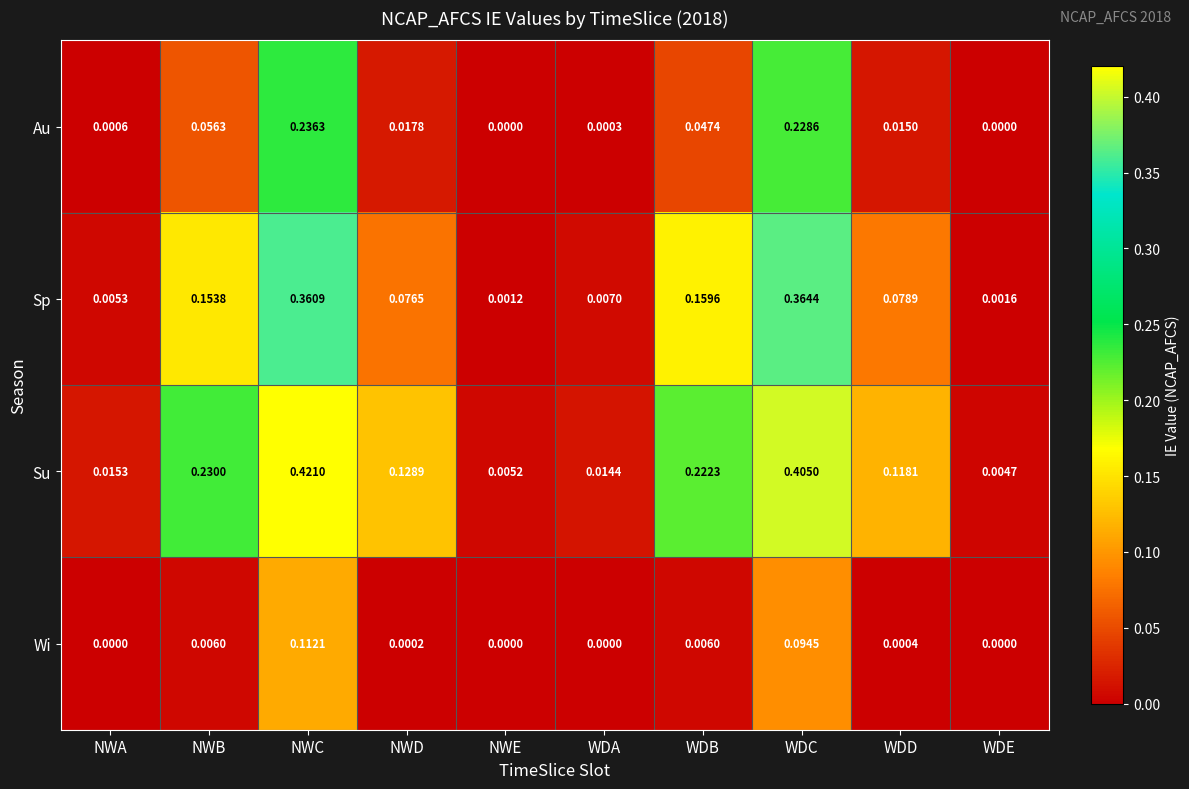

Which label corresponds to the largest value in the chart?

NWC